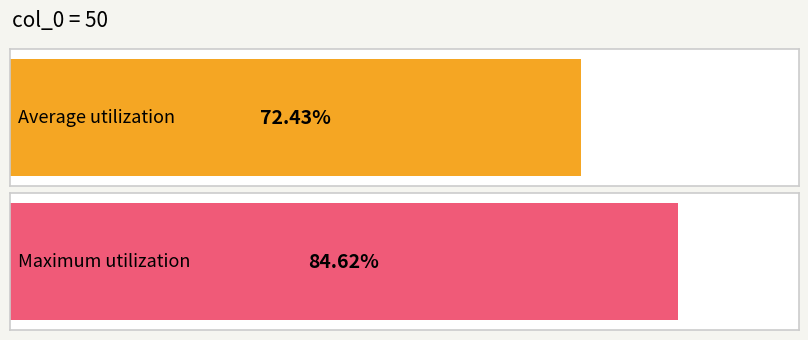

What is the greatest value displayed?

0.8